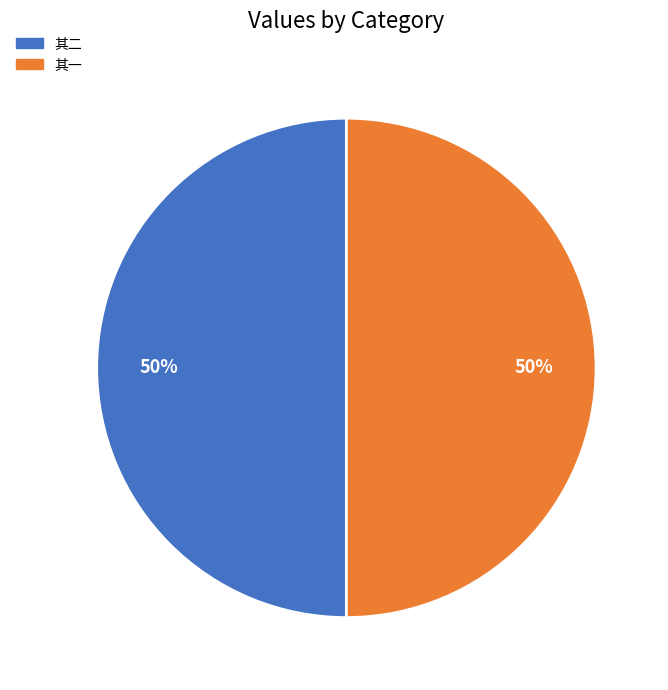

To the nearest percent, what is the average slice percentage?

50%